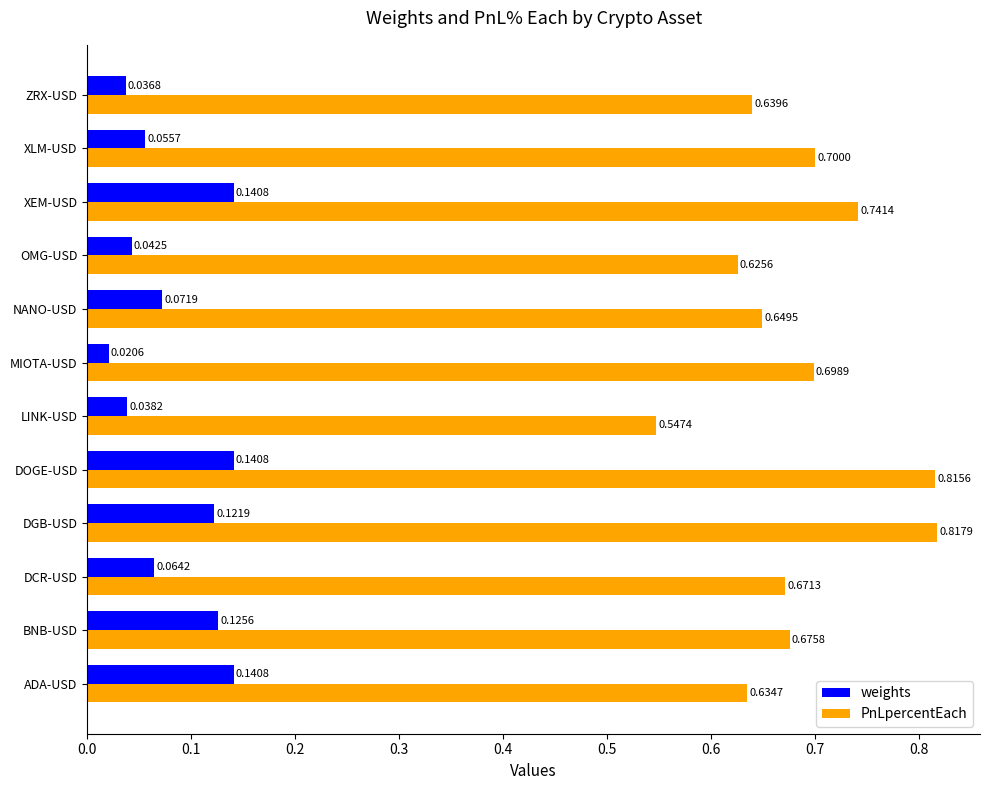

Is the value of PnLpercentEach at BNB-USD greater than the value of weights at XEM-USD?

Yes